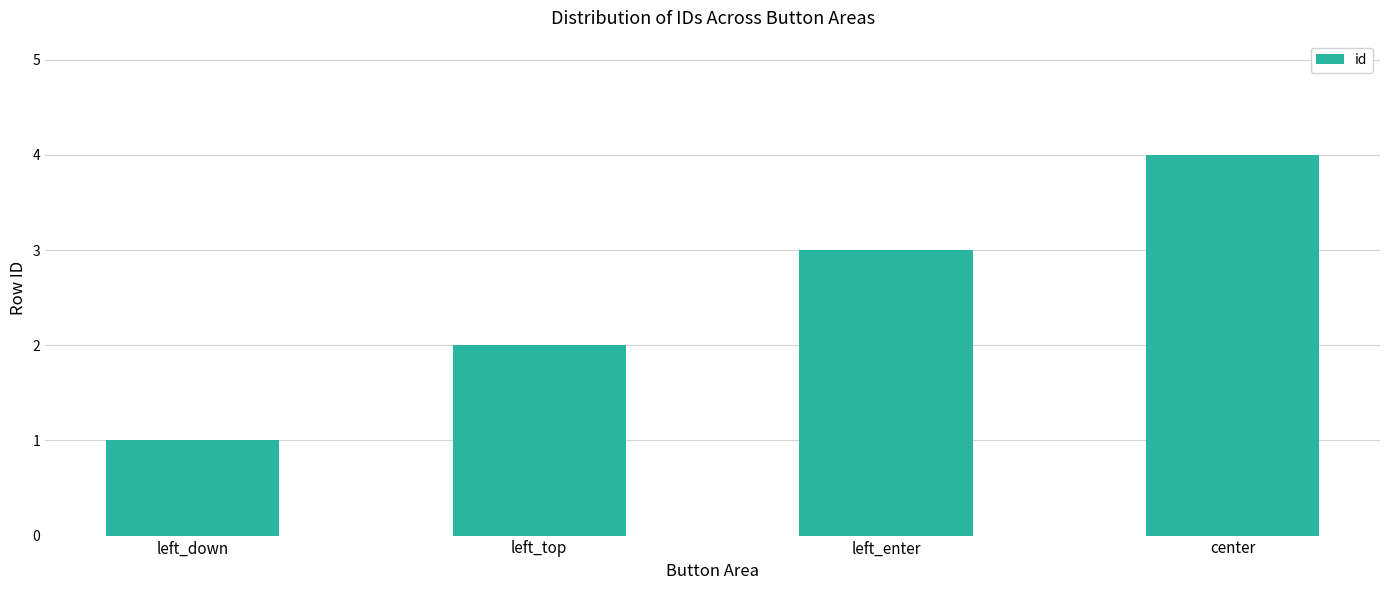

Approximately how many times larger is the value at left_top compared to left_enter?

0.7